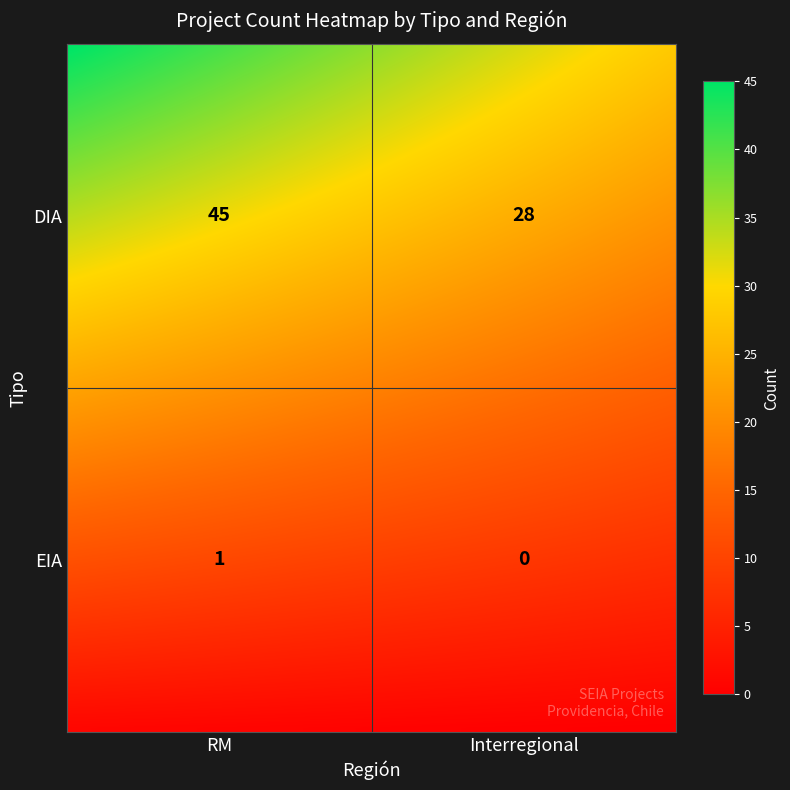

How many positive values does the EIA series have?

1